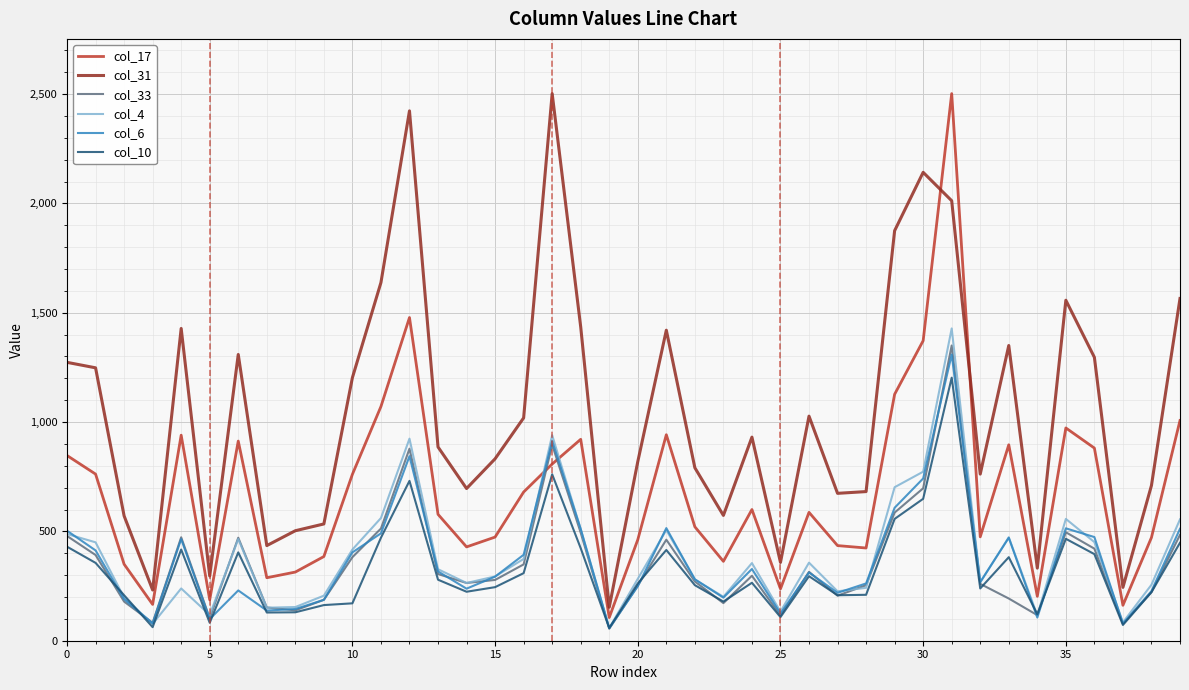

What is the greatest value displayed?

2502